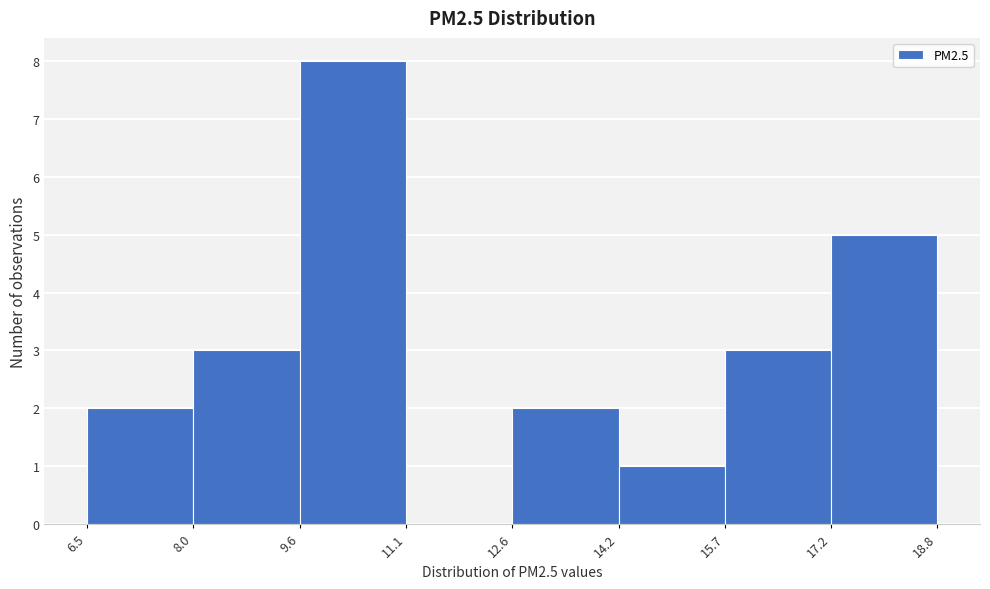

How tall is the bar that spans 12.6 to 14.2 on the x-axis? The values are not printed on the chart, so give them approximately, as read against the axis.

2